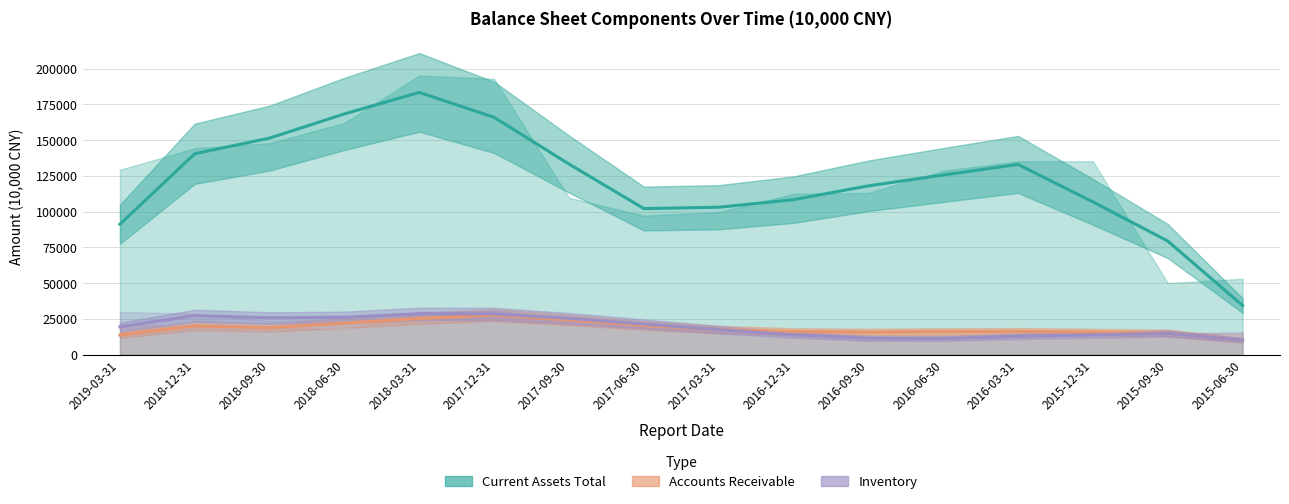

How many data points in Accounts Receivable are less than 17660?

8